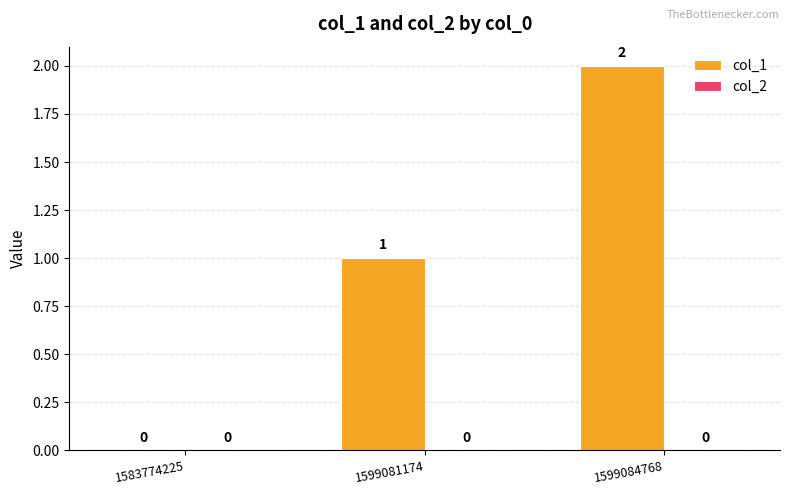

Is it true that the value at 1599084768 is 1?

False